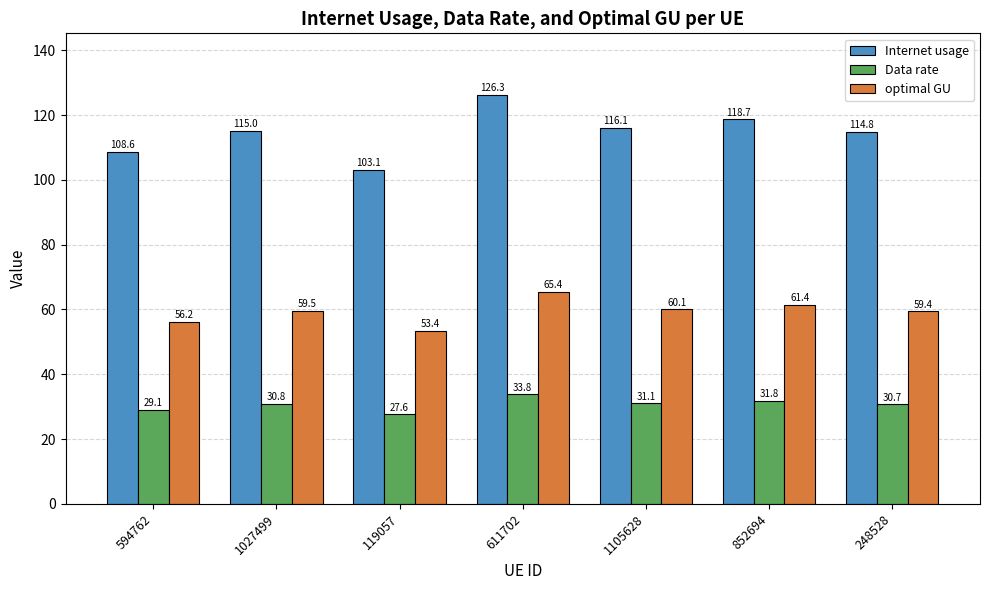

What is the approximate value of Internet usage at 852694?

118.7